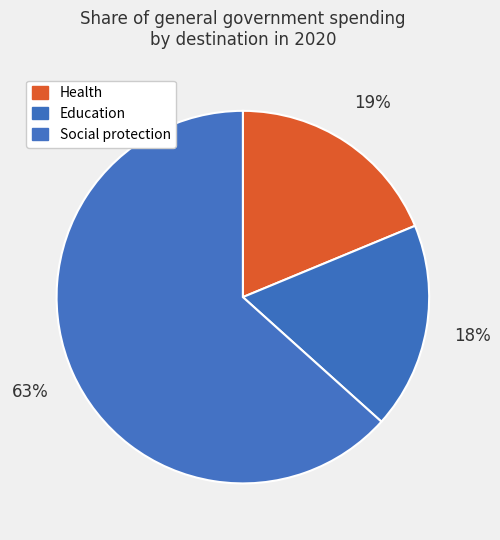

How many slices are in this pie chart?

3